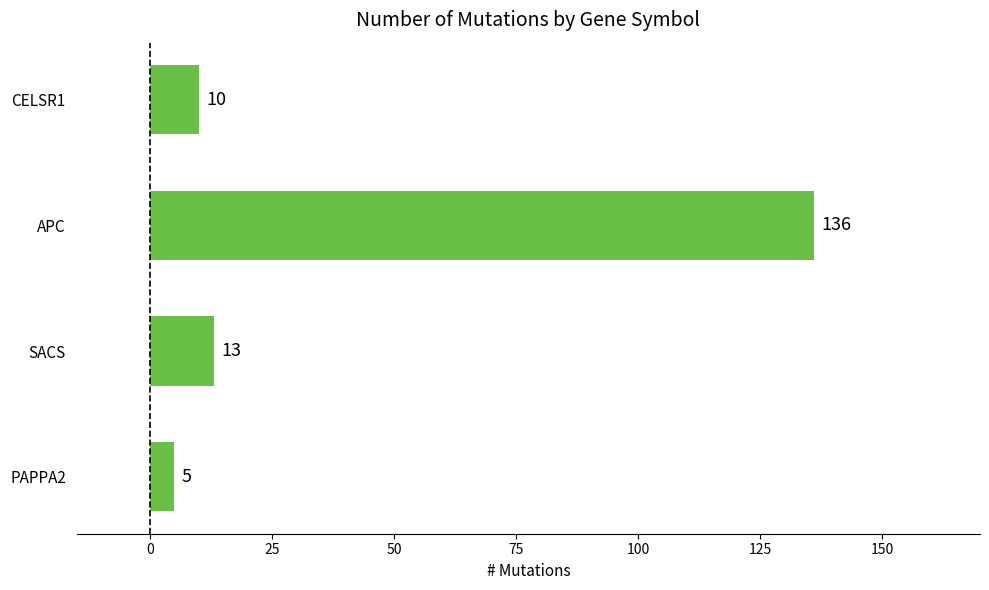

The value at CELSR1 is 10. True or false?

True